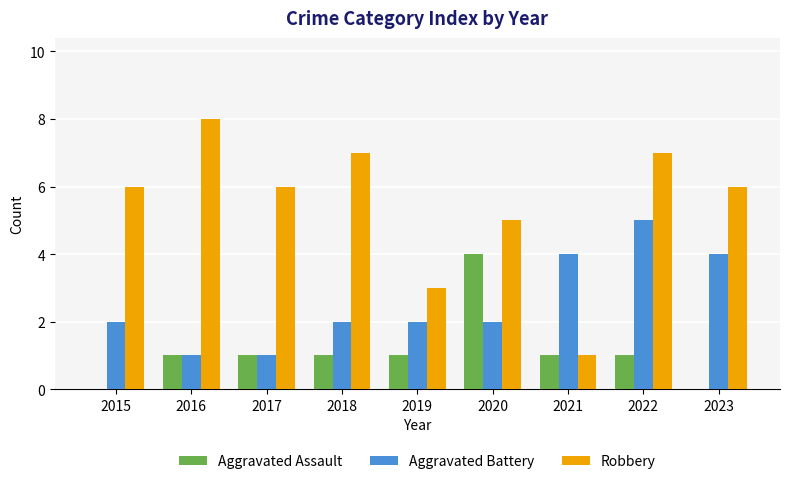

Count the number of categories in the chart.

9